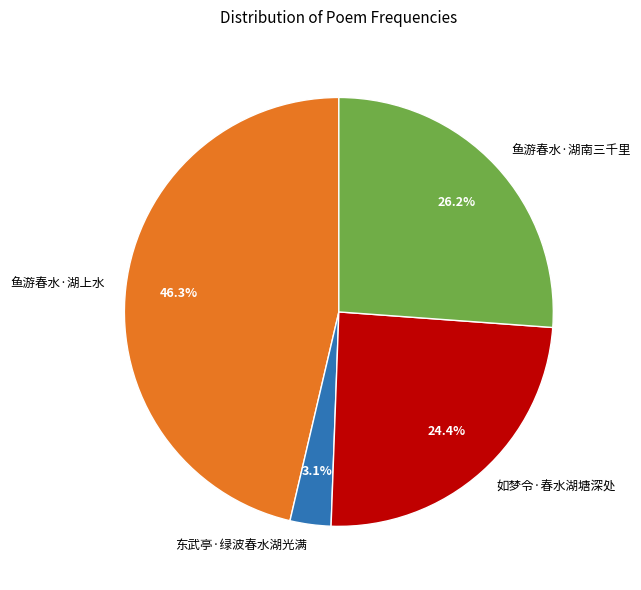

Is there any slice that represents more than half of the pie?

No